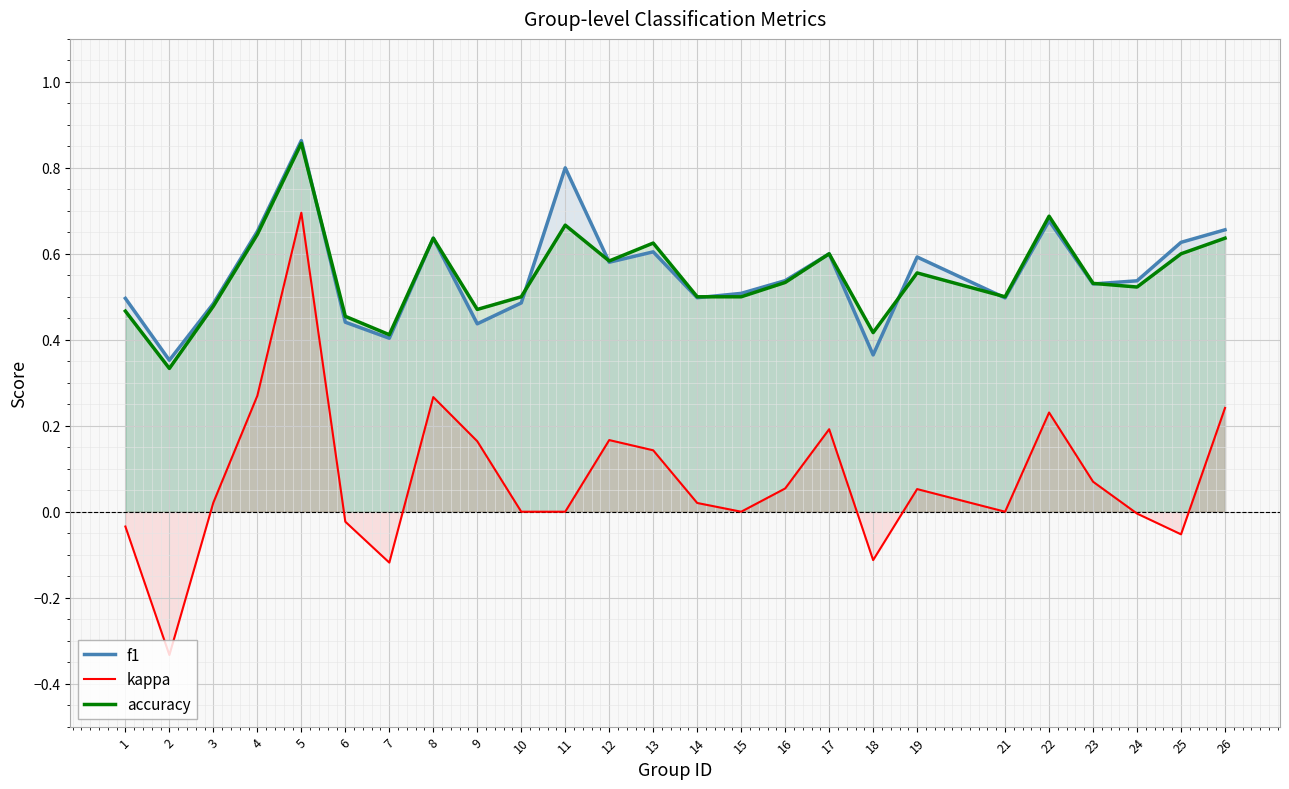

What is the approximate value of f1 at 21?

0.5